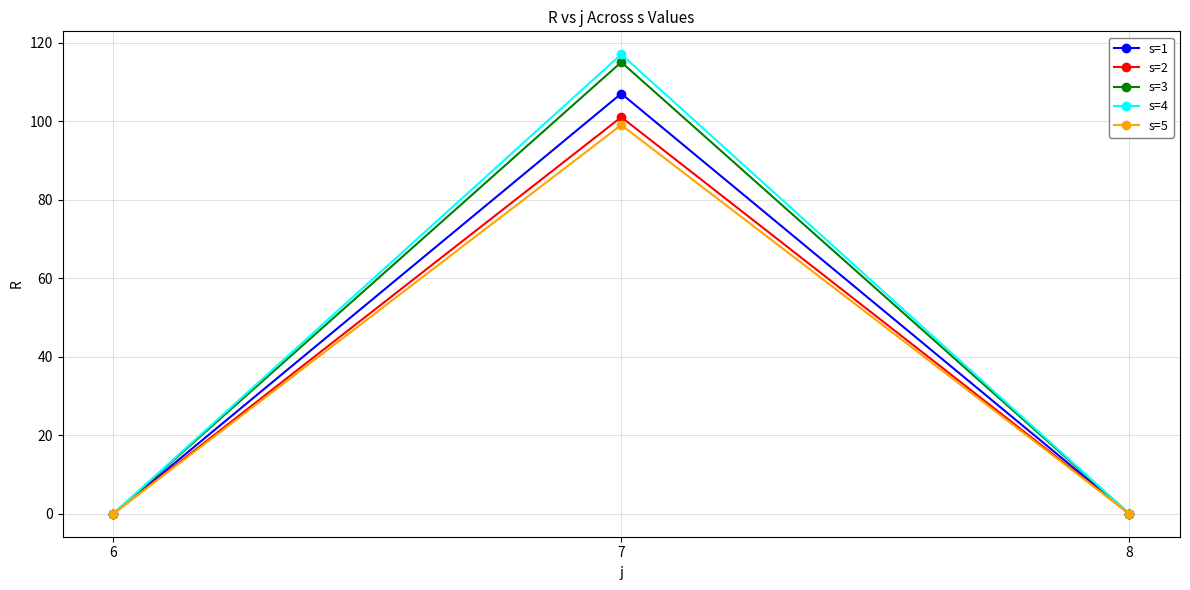

Reading left to right, what are all the values shown in this chart?

s=1: 6=0	7=107	8=0
s=2: 6=0	7=101	8=0
s=3: 6=0	7=115	8=0
s=4: 6=0	7=117	8=0
s=5: 6=0	7=99	8=0